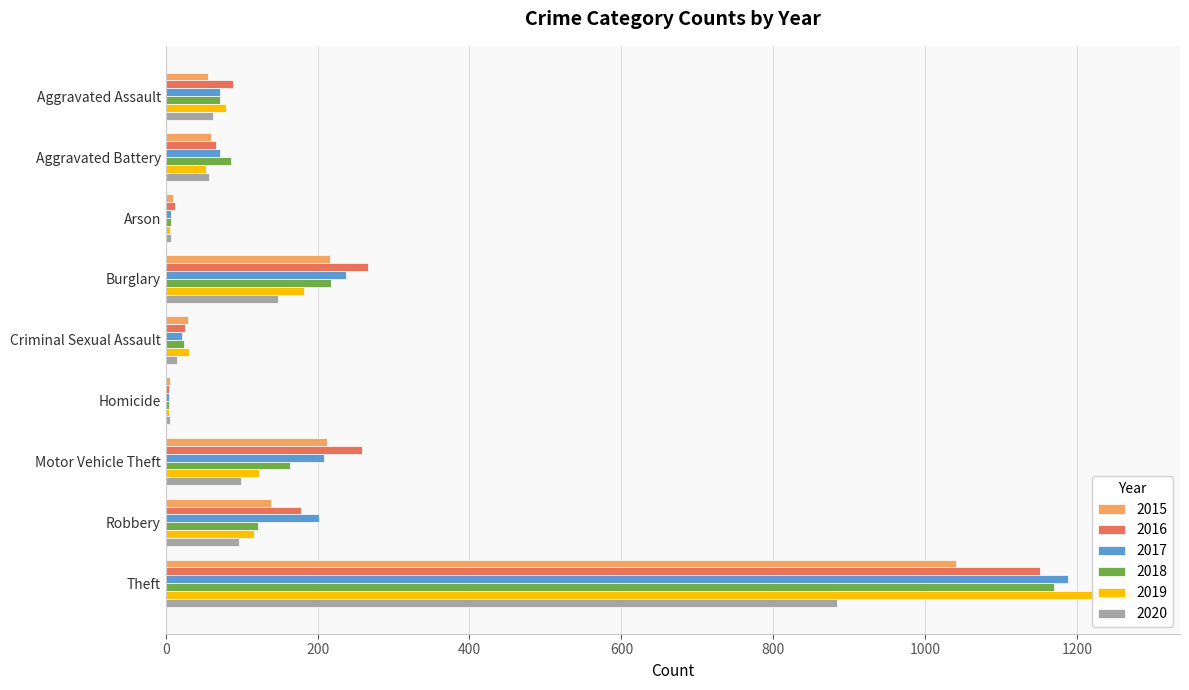

What value does the 2017 series have at Aggravated Assault?

72